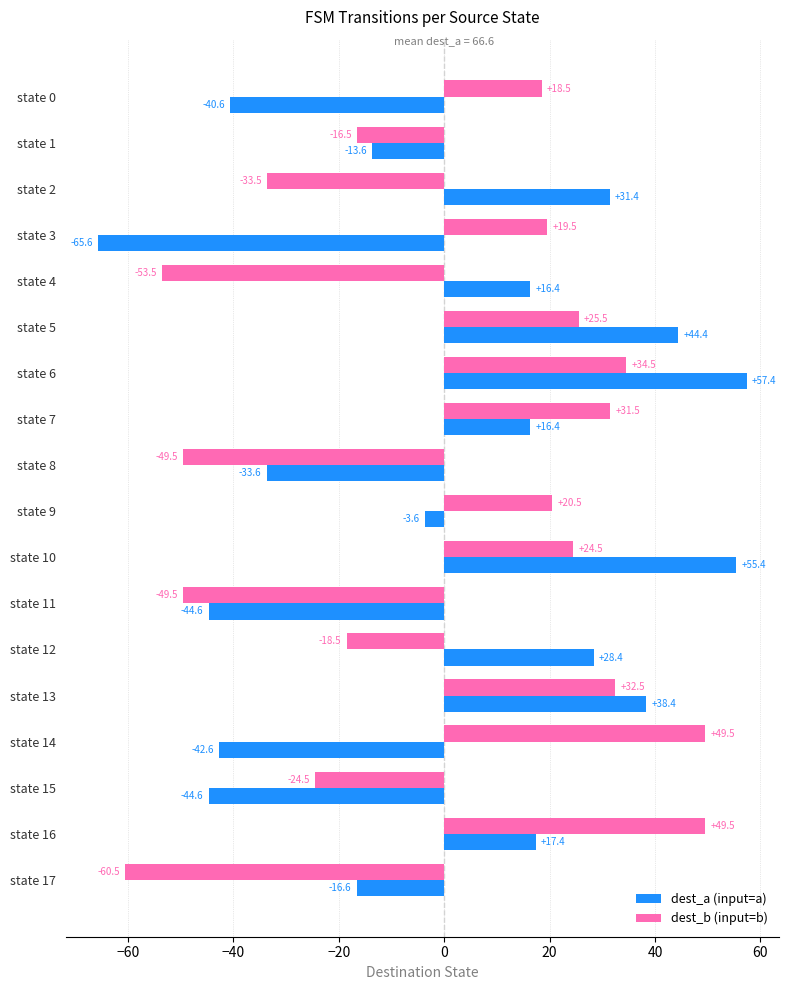

The value of dest_a (input=a) at state 14 is -71.4. True or false?

False